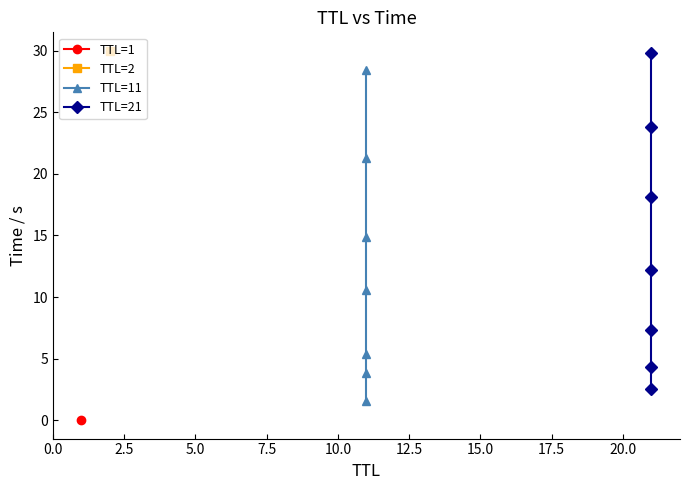

Does the chart have visible grid lines?

No